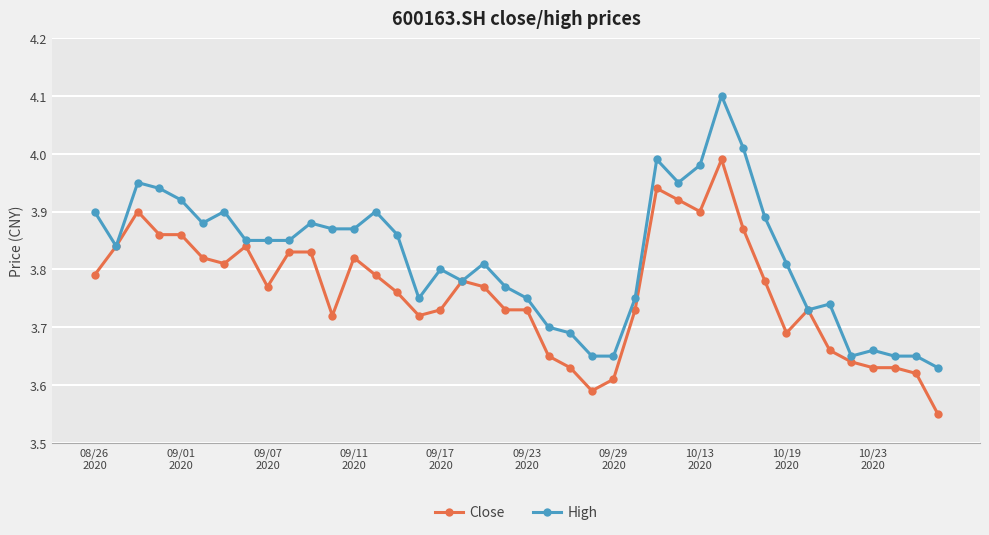

List the series in order of their overall mean, highest first.

High, Close